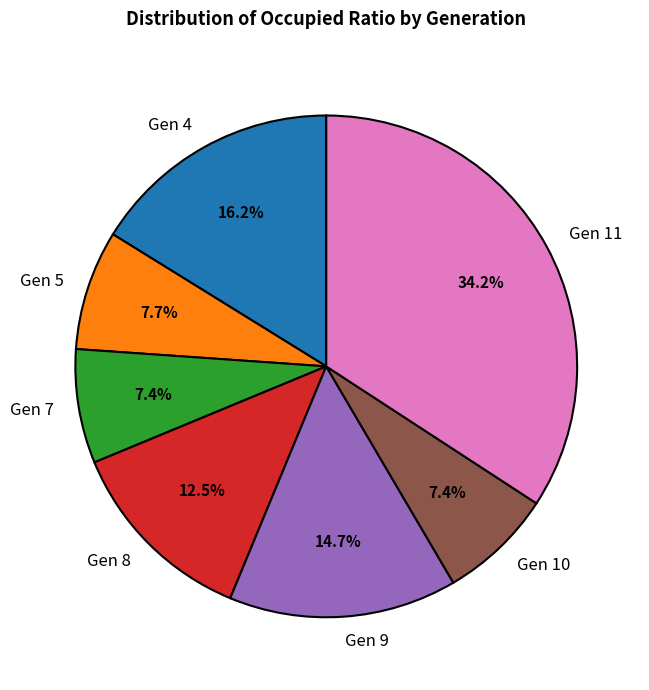

How much of the chart is everything except Gen 11?

65.8%